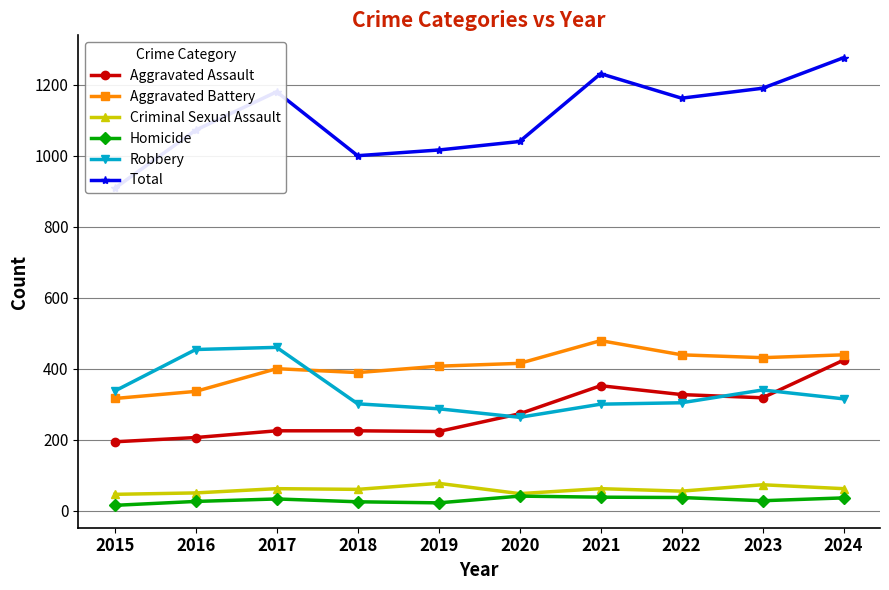

Reading left to right, what are all the values shown in this chart?

Aggravated Assault: 194	206	225	225	223	273	352	327	318	424
Aggravated Battery: 316	336	400	389	407	415	479	439	431	439
Criminal Sexual Assault: 46	50	62	60	77	48	62	55	73	62
Homicide: 15	26	33	25	22	41	38	37	28	36
Robbery: 337	454	460	301	287	263	300	304	340	315
Total: 908	1072	1180	1000	1016	1040	1231	1162	1190	1276